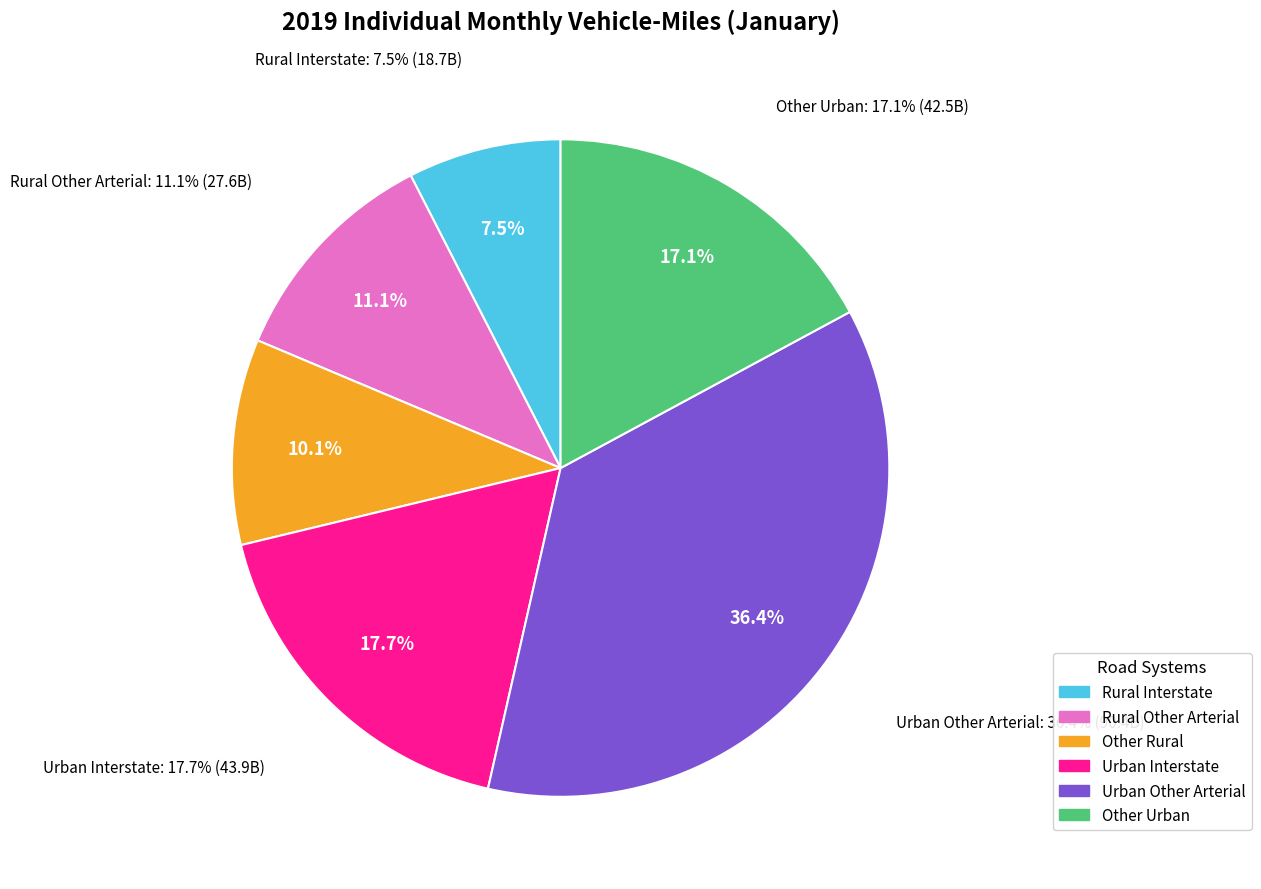

To the nearest percent, what is the difference between the Urban Other Arterial and Other Urban slice percentages?

19%